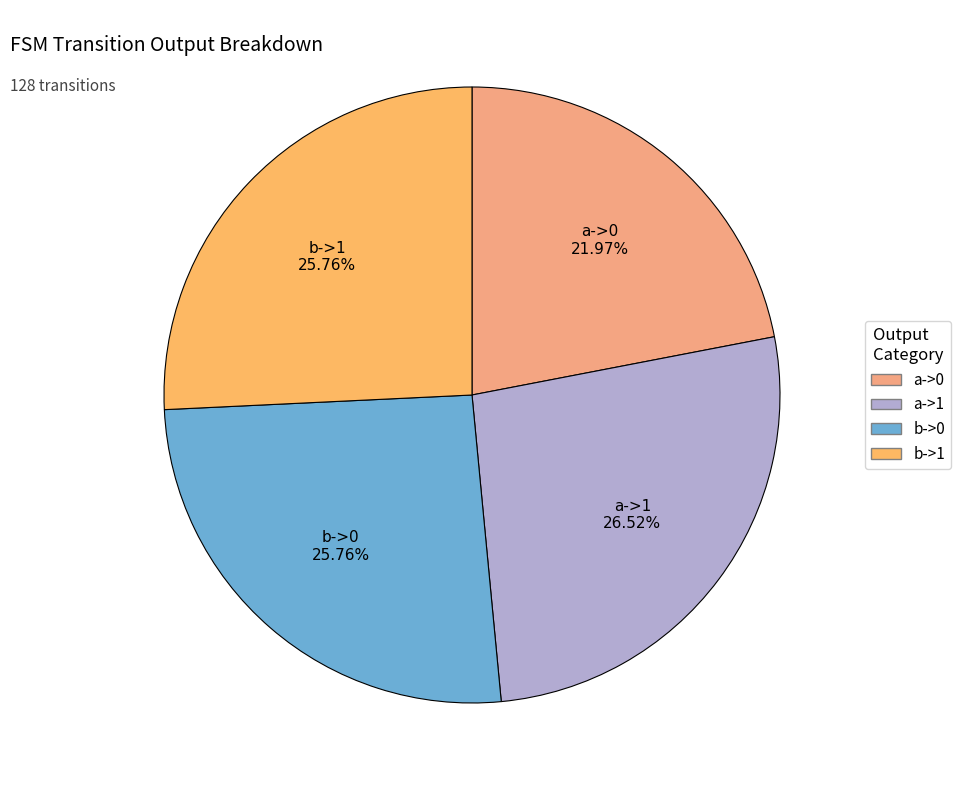

What percentage is the b->0 slice, to the nearest percent?

26%